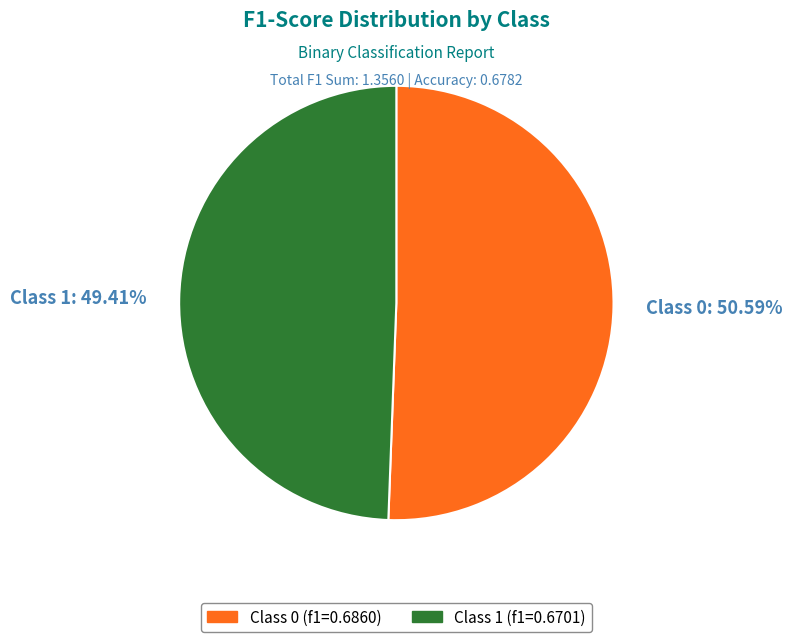

Does any single category account for the majority?

Yes